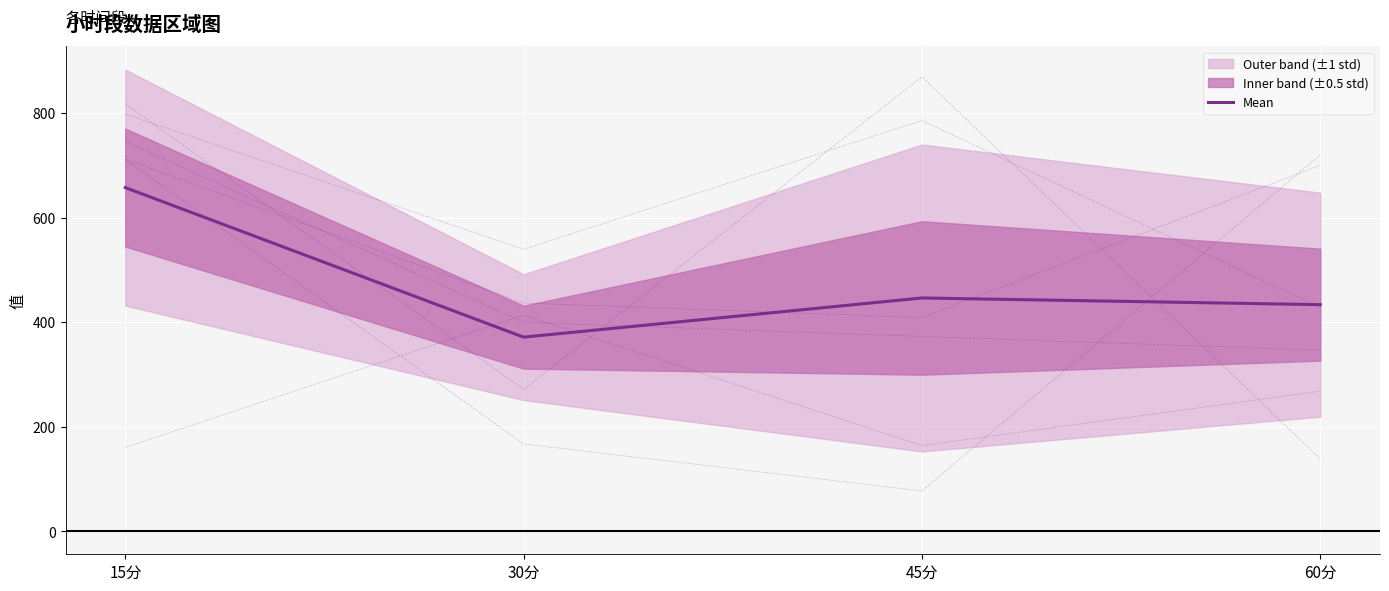

Where is col_4 nearest to the value 503?

30分